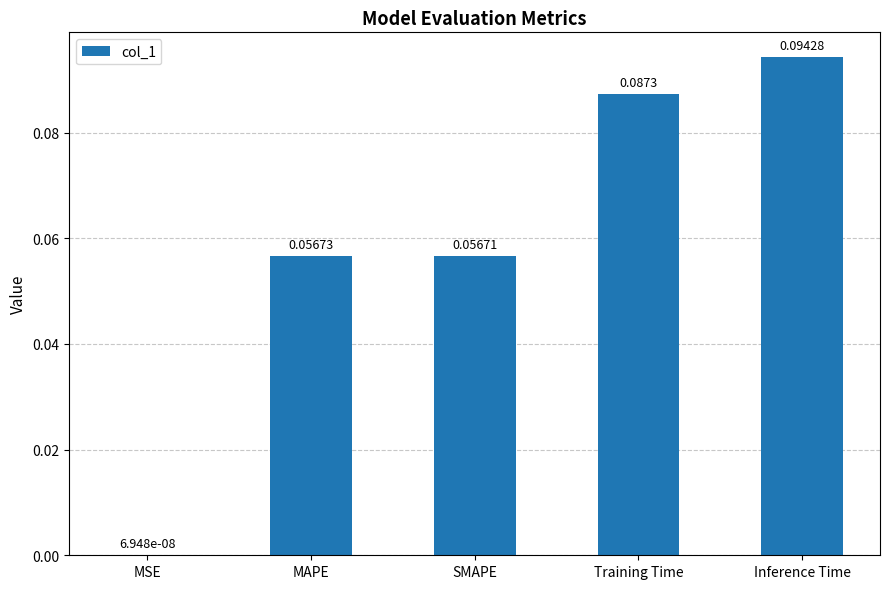

What is the change in value from MSE to MAPE?

+0.1